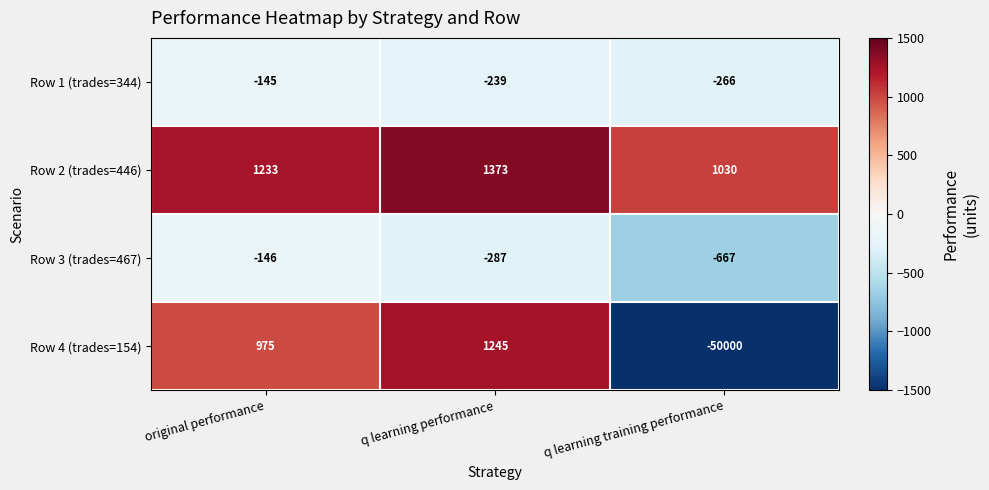

What is the difference between the second highest and minimum values in the Row 4 (trades=154) series?

50975